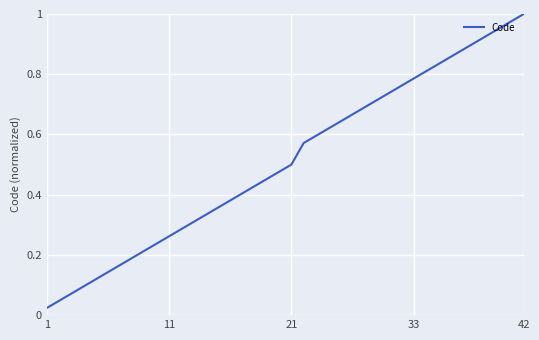

How many lines are shown in the chart?

1